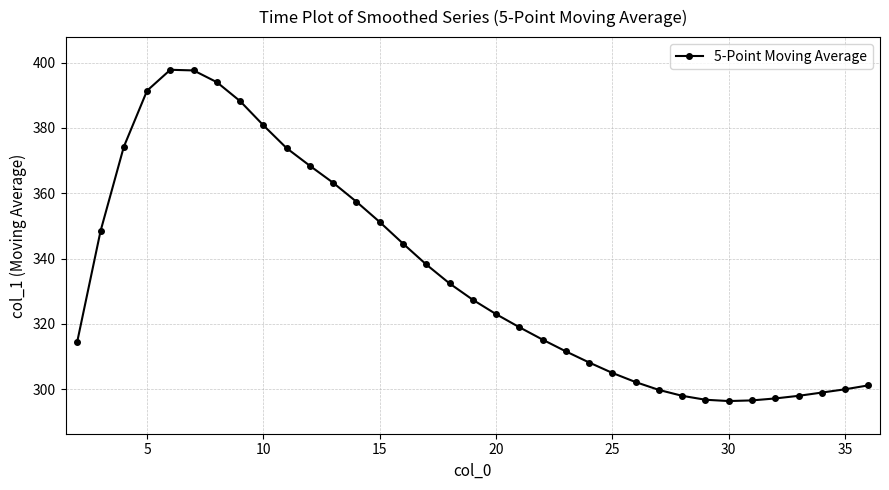

What is the greatest value displayed?

397.8